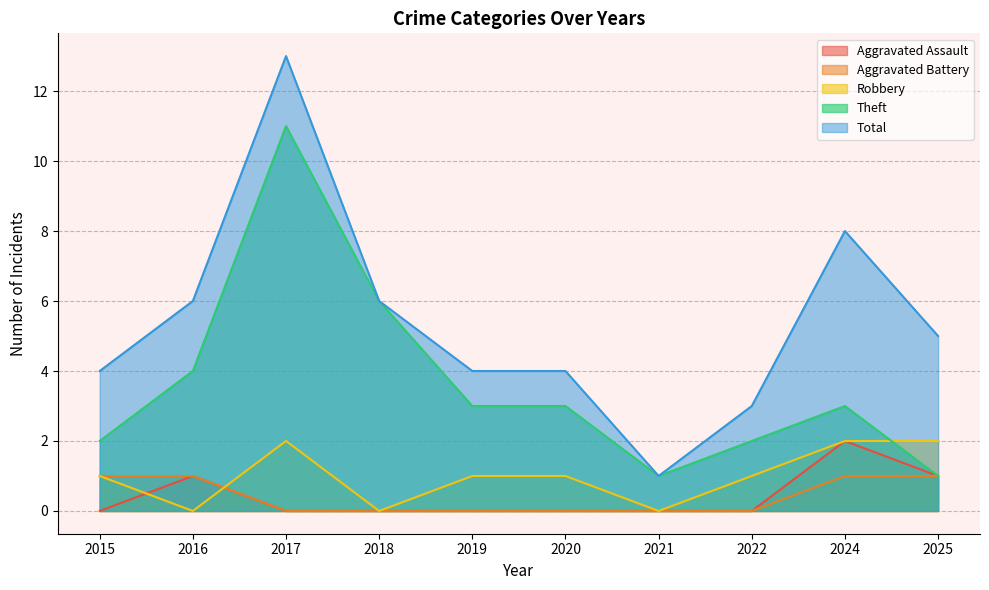

How many values in the Robbery series are below 1?

3